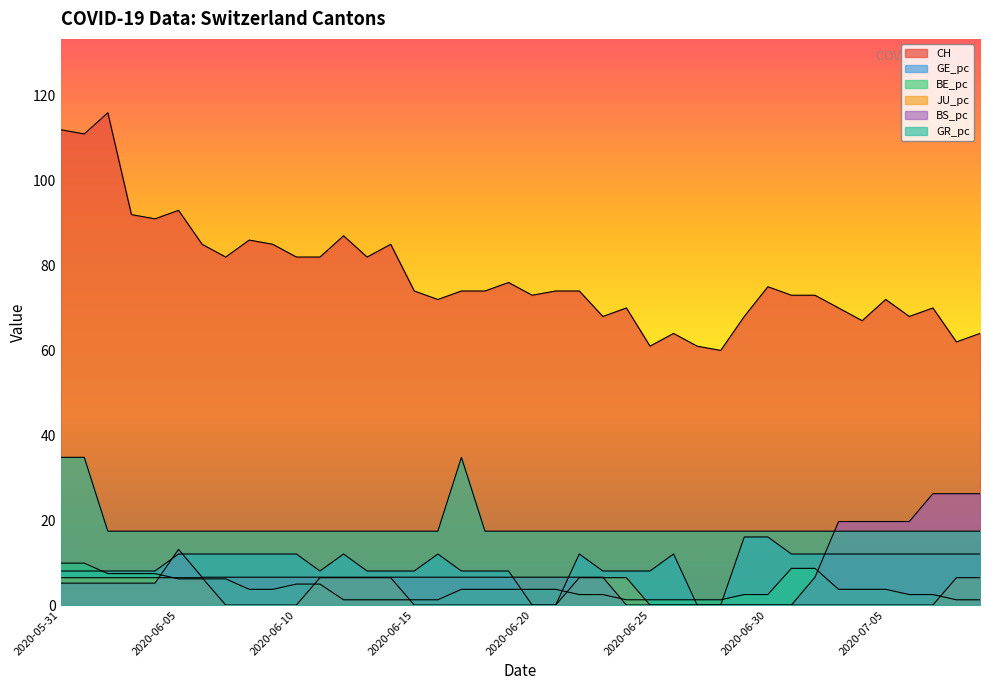

Where is GR_pc nearest to the value 26?

2020-06-02